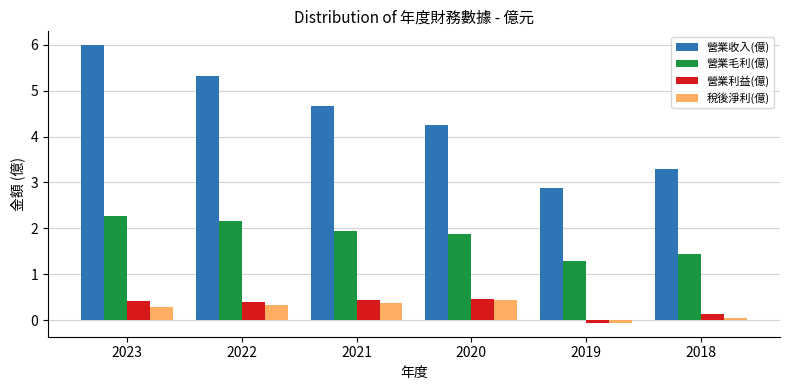

What value does the 營業利益(億) series have at 2018?

0.1